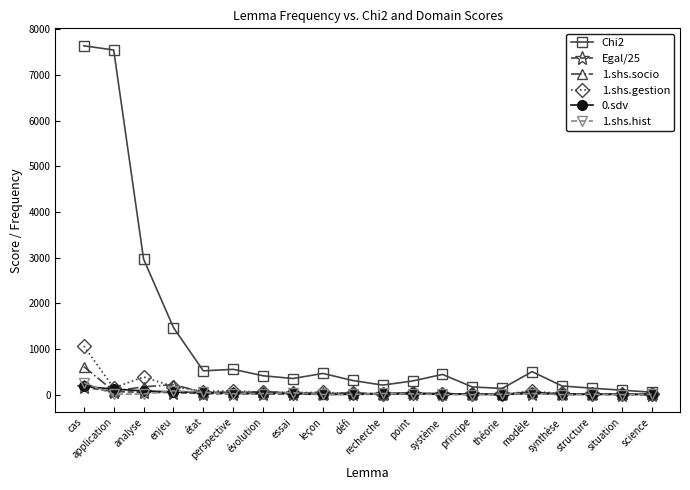

Which series has the largest total across all categories?

Chi2